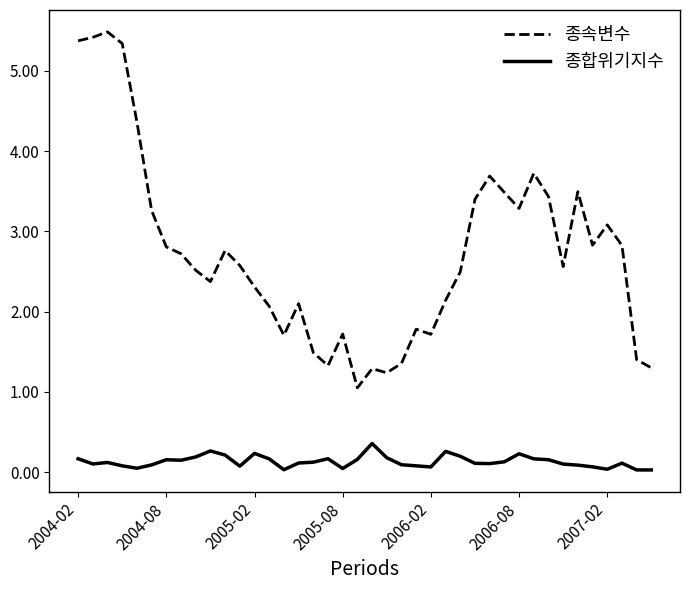

Which series has the largest total across all categories?

종속변수